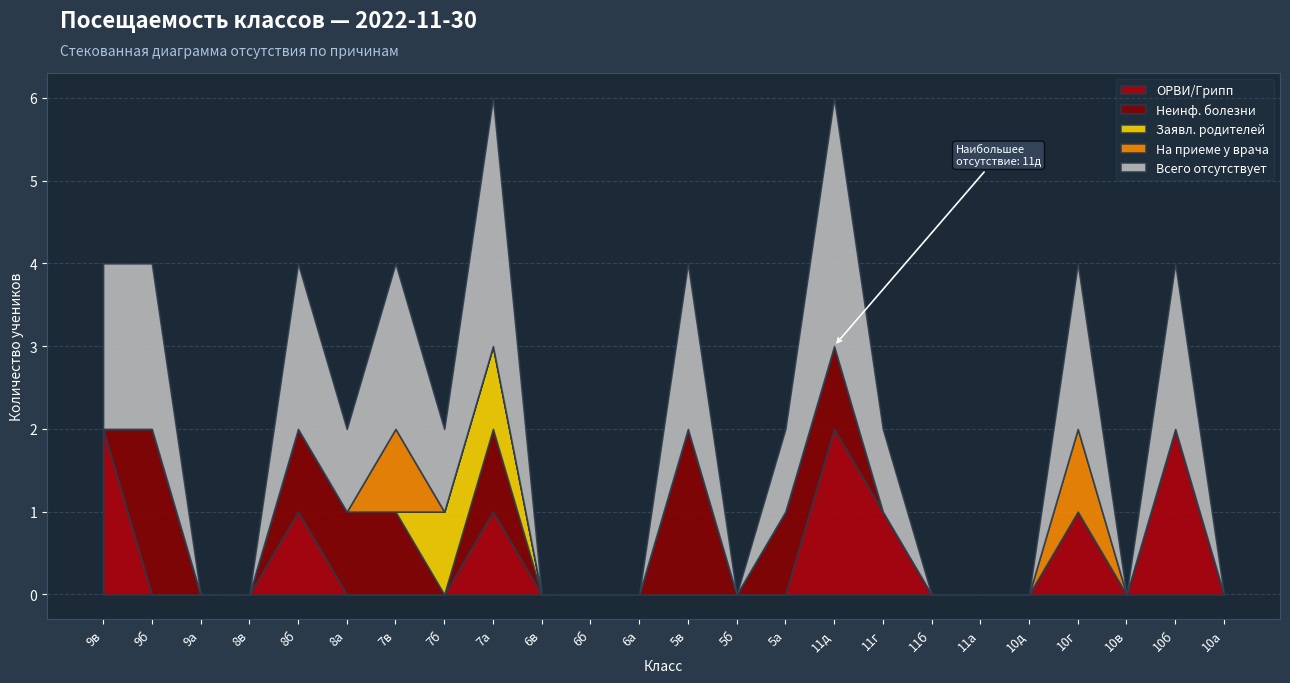

Is the value of Заявл. родителей at 7а greater than the value of Всего отсутствует at 8б?

No